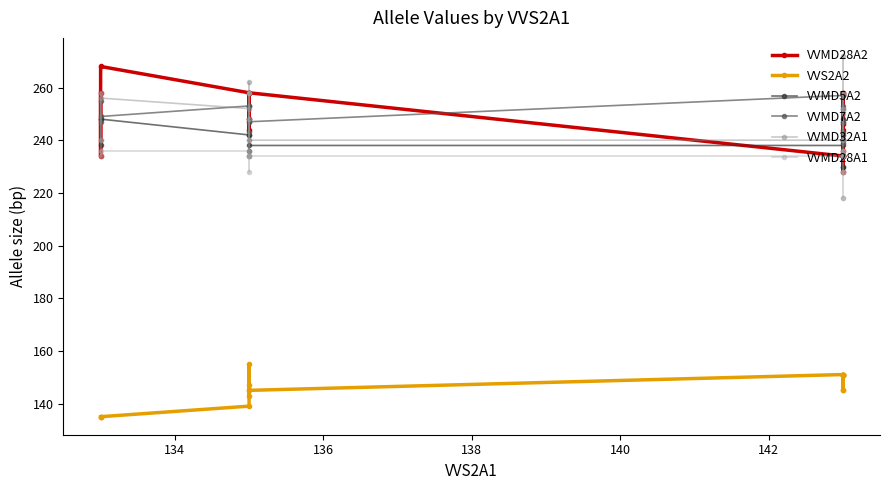

True or false: VVMD28A2 and VVMD28A1 intersect in this chart.

False